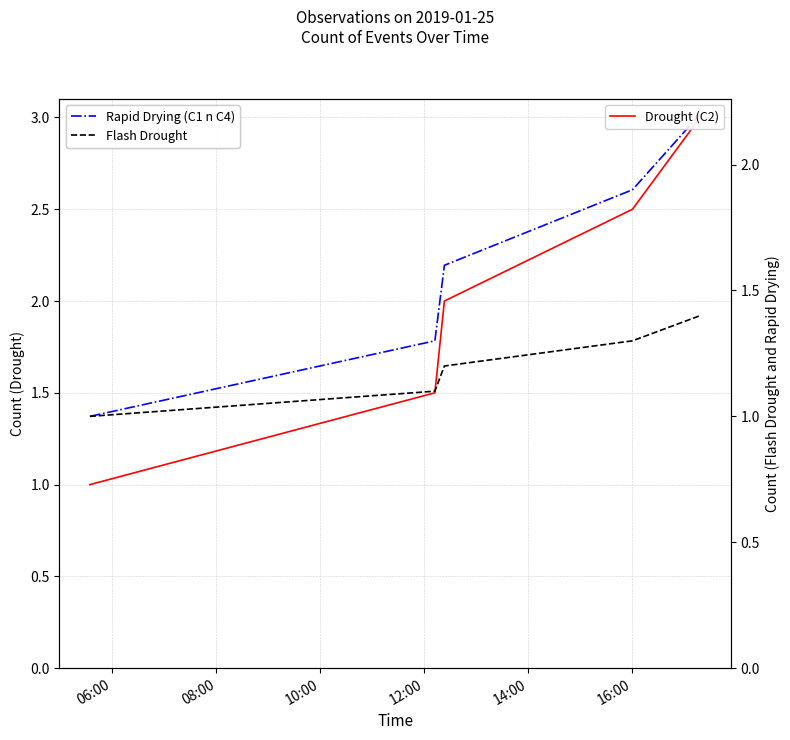

Does the chart have visible grid lines?

Yes